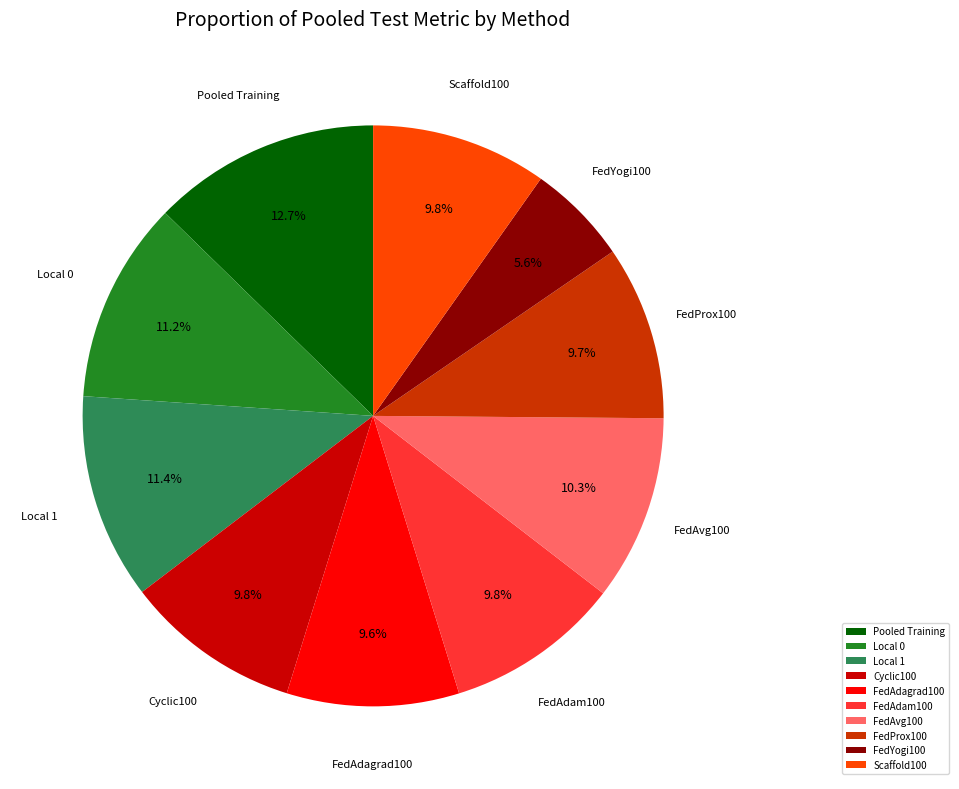

Is it true that FedYogi100 is 6% of the pie?

True